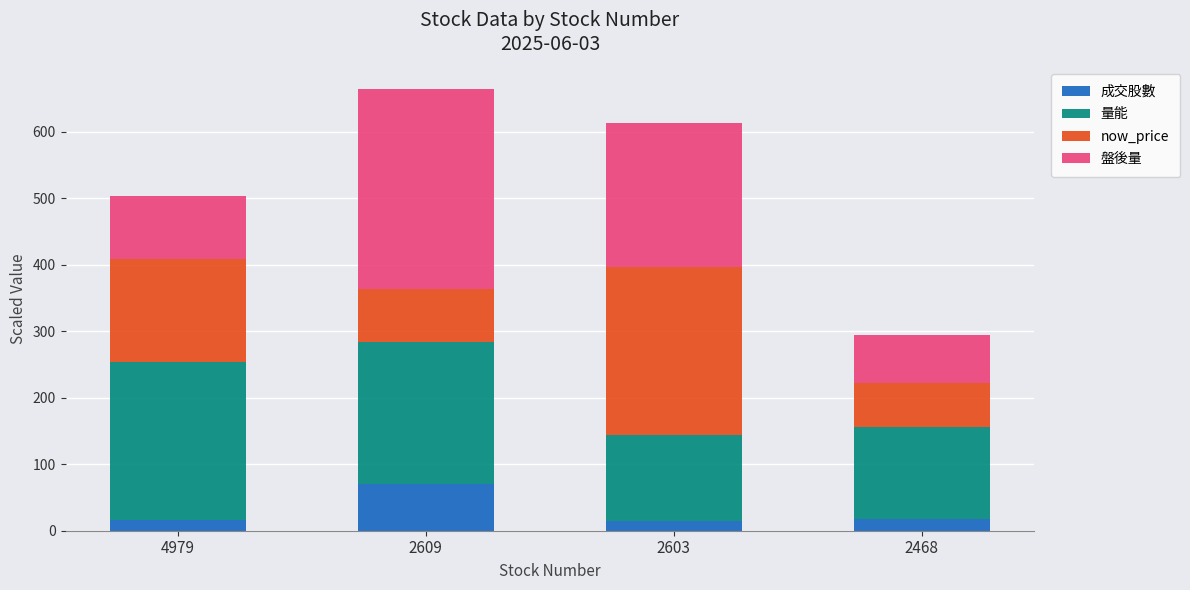

What is the total value across all series at 2609?

664.0